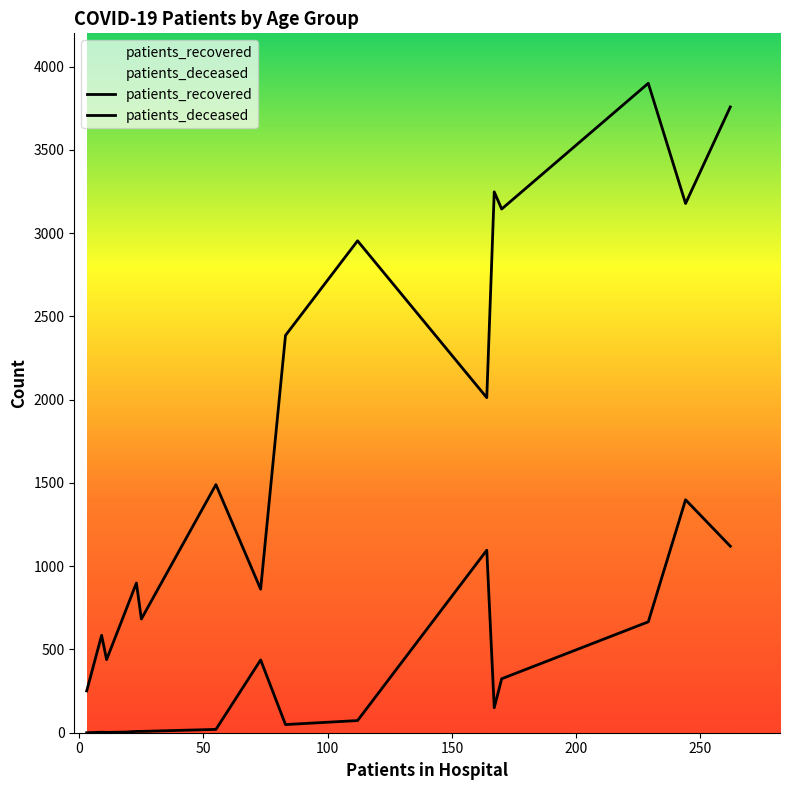

How many lines are shown in the chart?

2